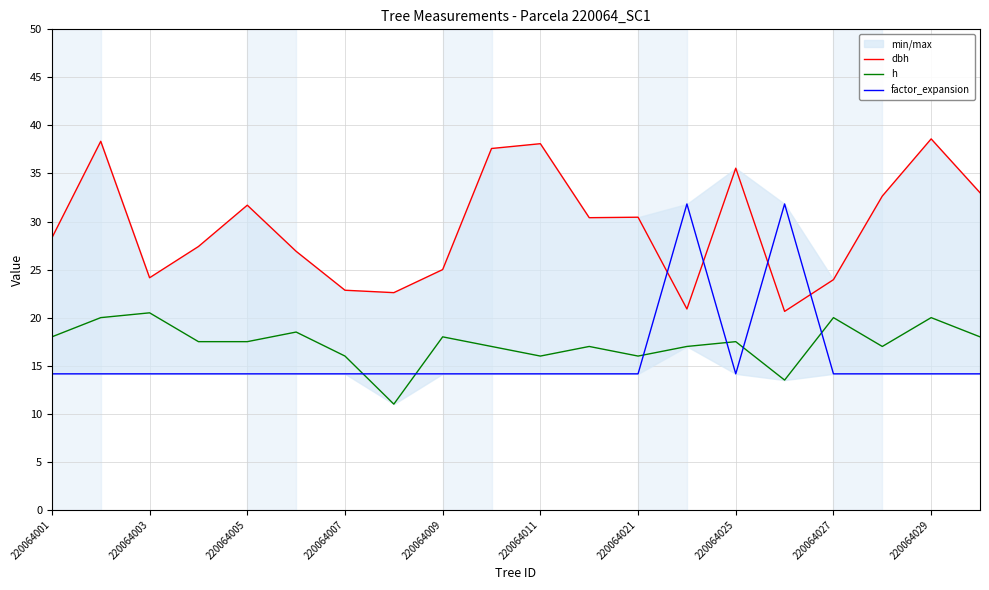

How many lines are shown in the chart?

3